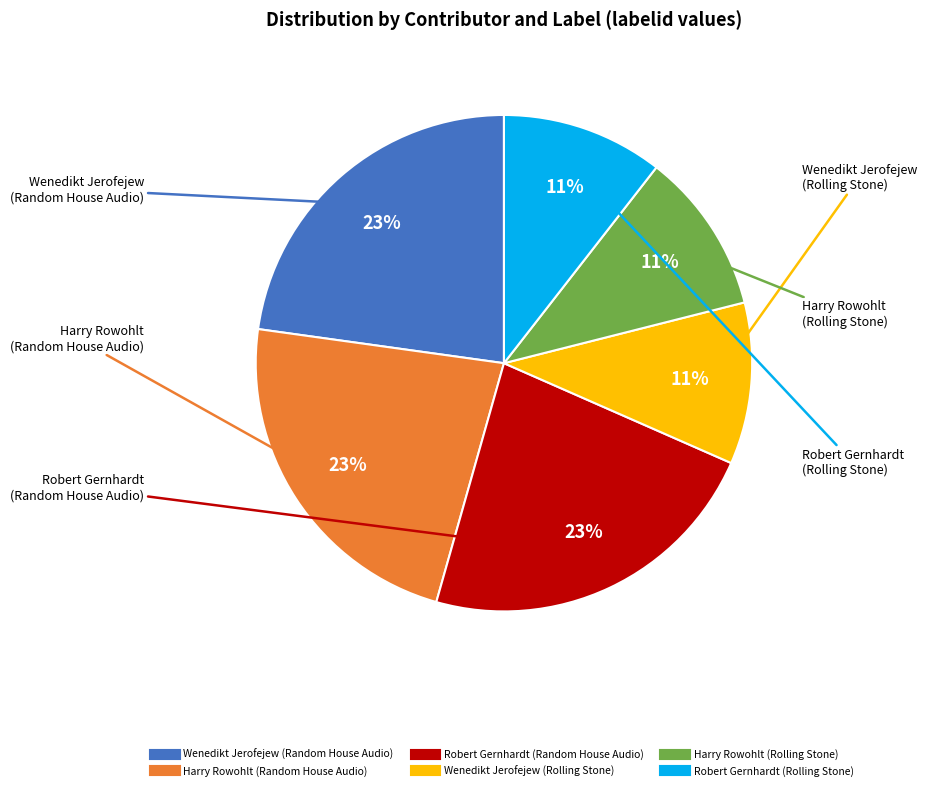

Does any single category account for the majority?

No